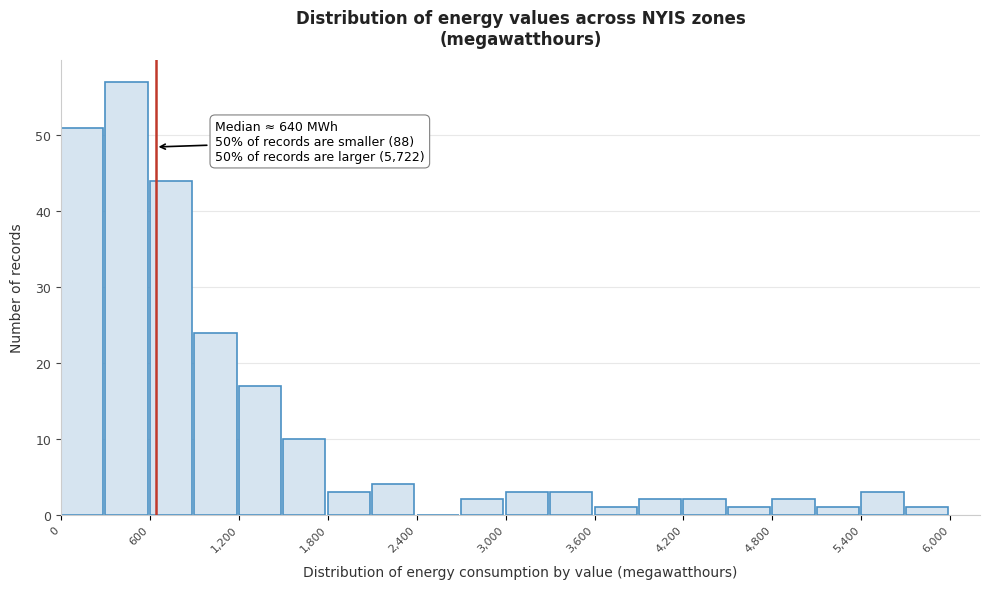

Around what value on the x-axis is the tallest bar? Give the approximate position of its centre, as read against the axis.

400